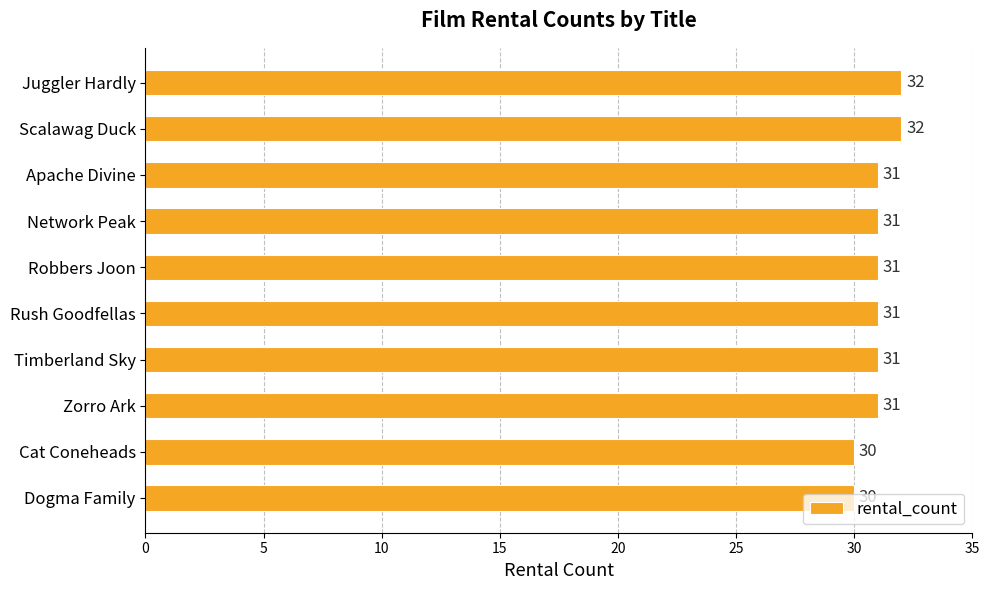

The value at Rush Goodfellas is 10. True or false?

False